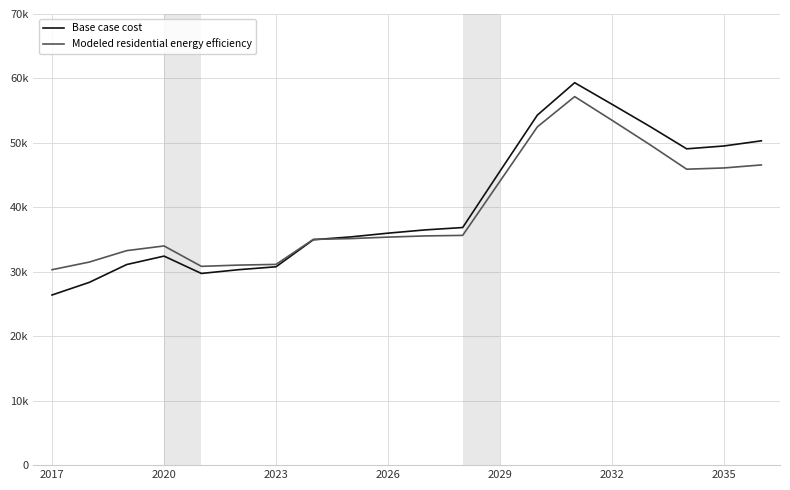

Reading left to right, transcribe all the data shown in this chart.

Base case cost: 26400.3	28363.0	31124.8	32433.1	29743.6	30325.9	30777.9	34976.6	35412.7	35994.1	36502.8	36866.7	45617.2	54310.3	59338.8	55988.4	52606.0	49078.8	49523.3	50322.5
Modeled residential energy efficiency: 30324.2	31512.9	33283.1	34010.3	30846.0	31039.6	31148.2	35028.6	35151.0	35382.5	35566.1	35649.7	44063.3	52484.4	57184.1	53508.8	49785.1	45920.2	46111.8	46580.6